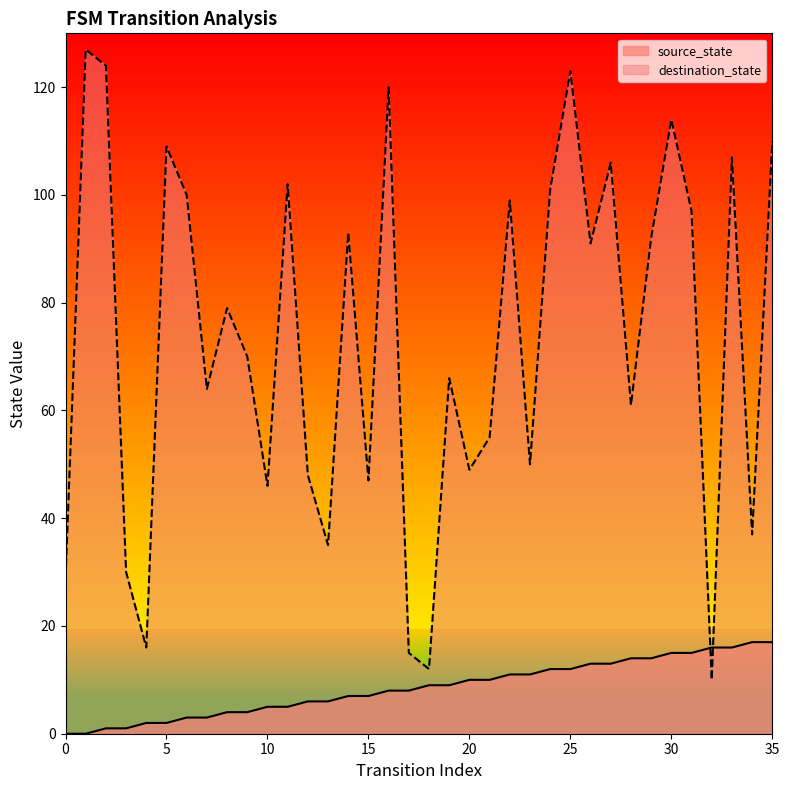

Which series has the largest total across all categories?

destination_state